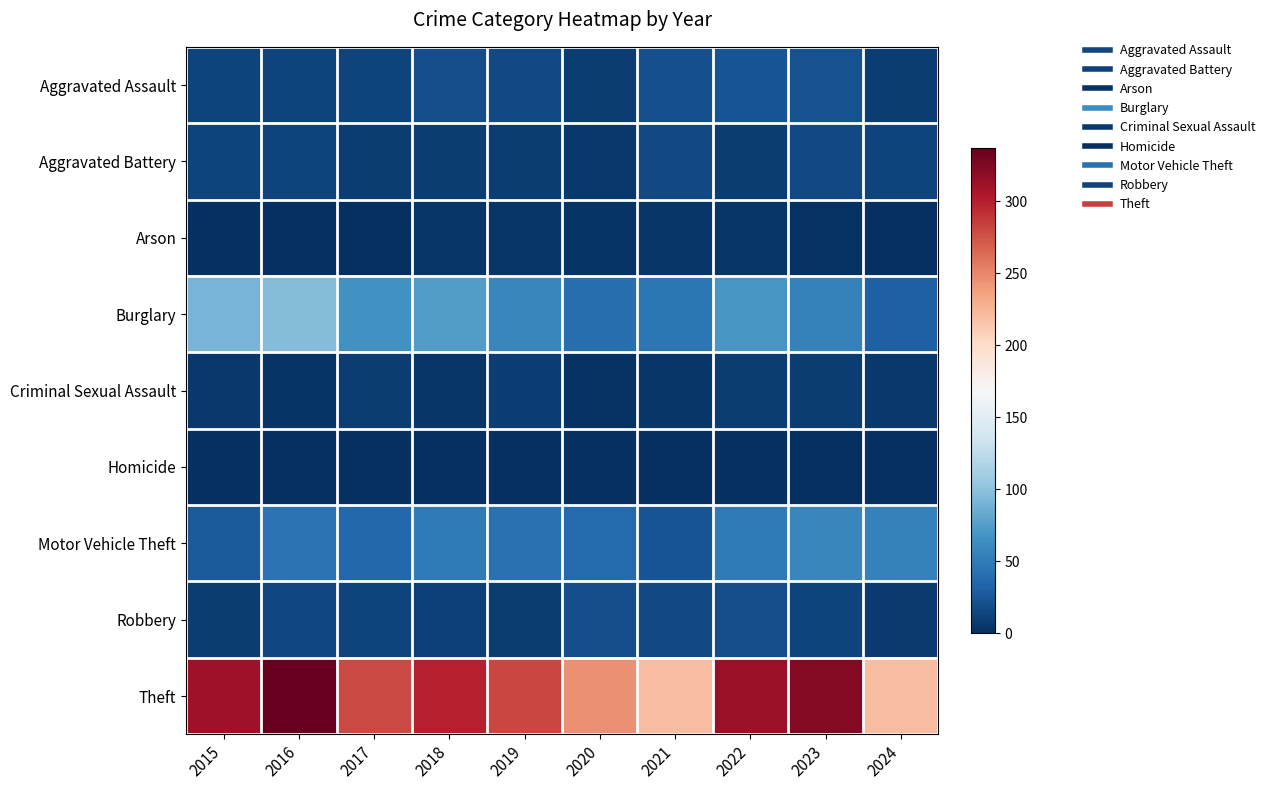

Reading left to right, extract all data points from this chart.

Aggravated Assault: 2015=12	2016=13	2017=12	2018=19	2019=16	2020=9	2021=21	2022=23	2023=22	2024=9
Aggravated Battery: 2015=13	2016=13	2017=9	2018=8	2019=8	2020=6	2021=17	2022=9	2023=16	2024=12
Arson: 2015=1	2016=0	2017=1	2018=4	2019=4	2020=3	2021=4	2022=4	2023=2	2024=0
Burglary: 2015=90	2016=96	2017=67	2018=75	2019=58	2020=42	2021=47	2022=70	2023=54	2024=31
Criminal Sexual Assault: 2015=6	2016=3	2017=9	2018=4	2019=10	2020=2	2021=5	2022=8	2023=9	2024=6
Homicide: 2015=0	2016=1	2017=1	2018=0	2019=0	2020=1	2021=0	2022=0	2023=0	2024=0
Motor Vehicle Theft: 2015=27	2016=44	2017=36	2018=50	2019=43	2020=37	2021=23	2022=50	2023=58	2024=55
Robbery: 2015=8	2016=15	2017=13	2018=11	2019=9	2020=19	2021=16	2022=19	2023=12	2024=7
Theft: 2015=311	2016=337	2017=280	2018=300	2019=281	2020=245	2021=221	2022=314	2023=323	2024=221